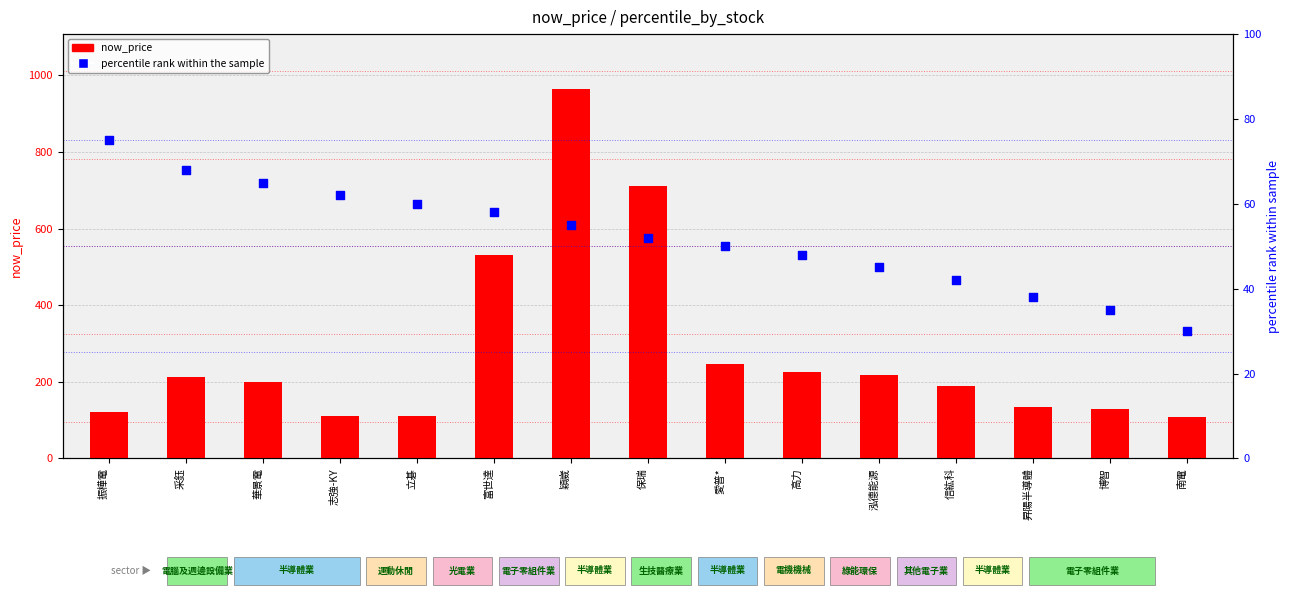

Is the value of percentile rank within the sample at 保瑞 greater than the value of now_price at 昇陽半導體?

No